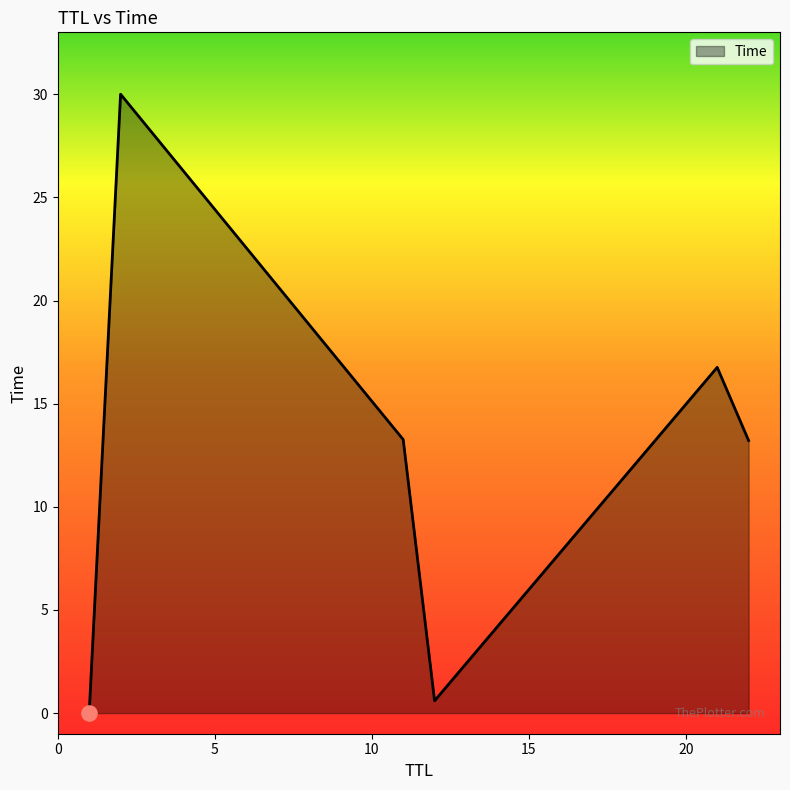

What is the difference between the second highest and second lowest values?

16.2